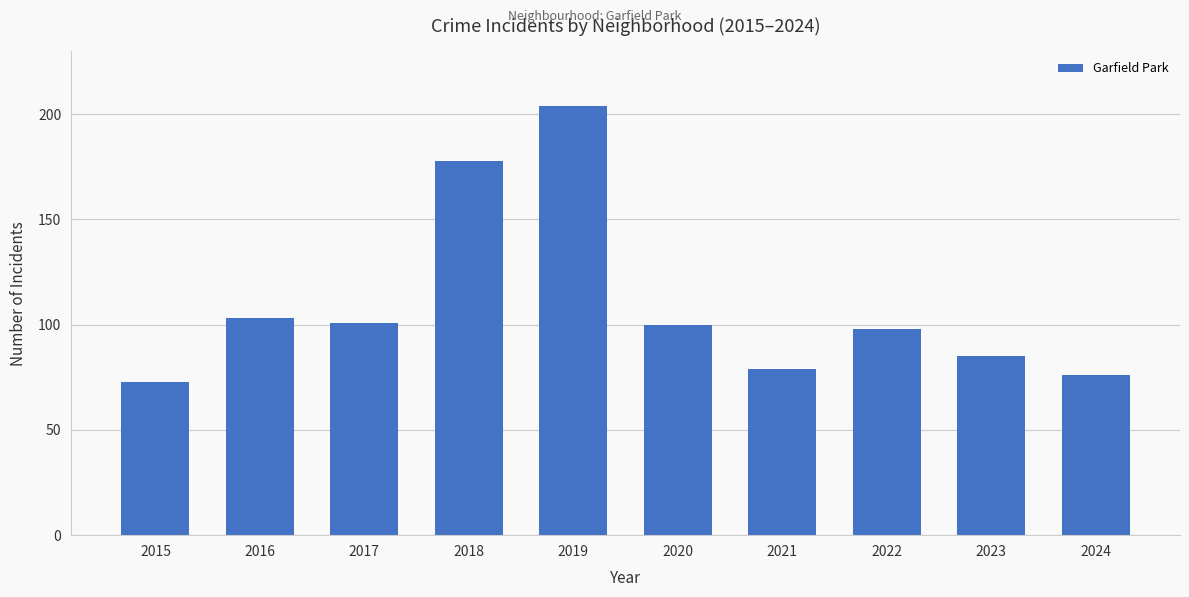

What is the difference between the maximum and second lowest values?

128